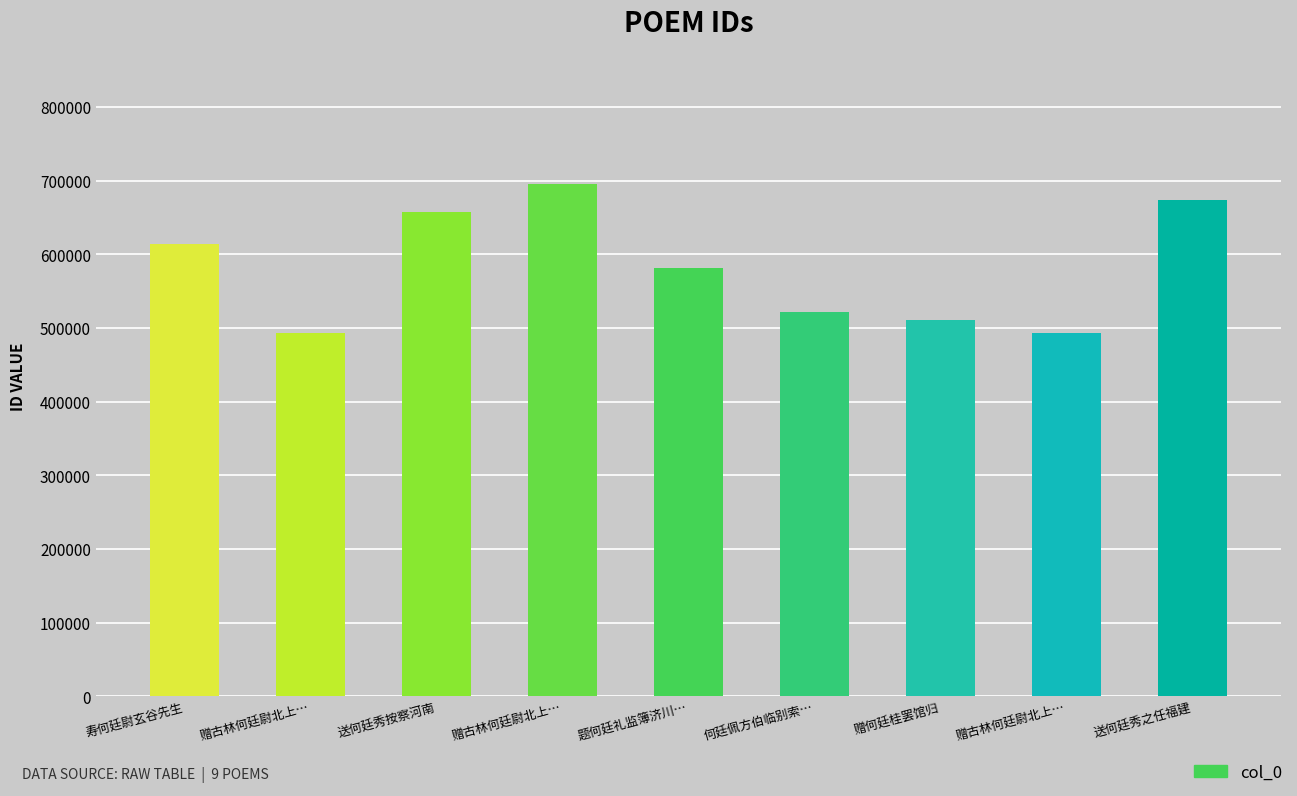

The value at 题何廷礼监簿济川… is 581650. True or false?

True